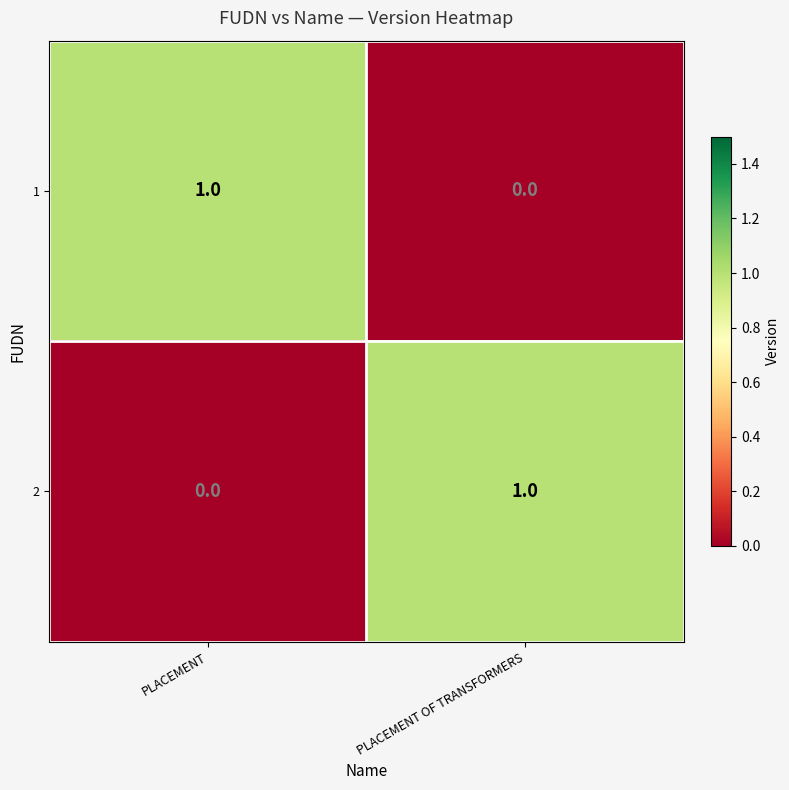

Where is 1 nearest to the value 0?

PLACEMENT OF TRANSFORMERS